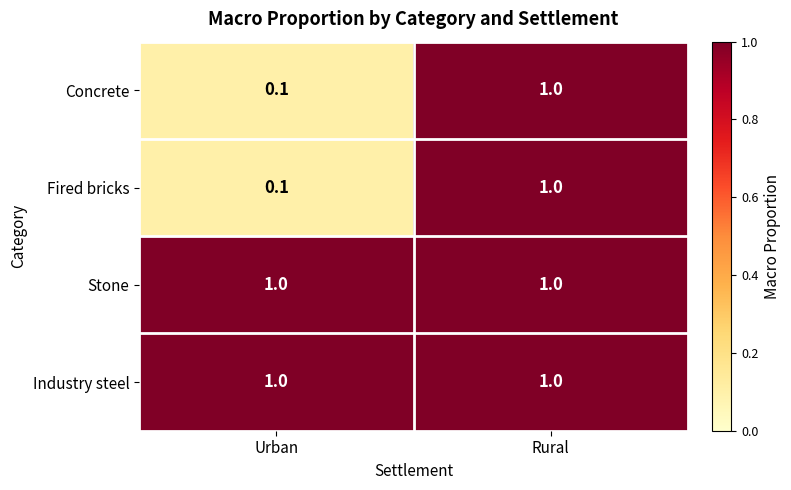

At which category is the sum across all series the highest?

Rural